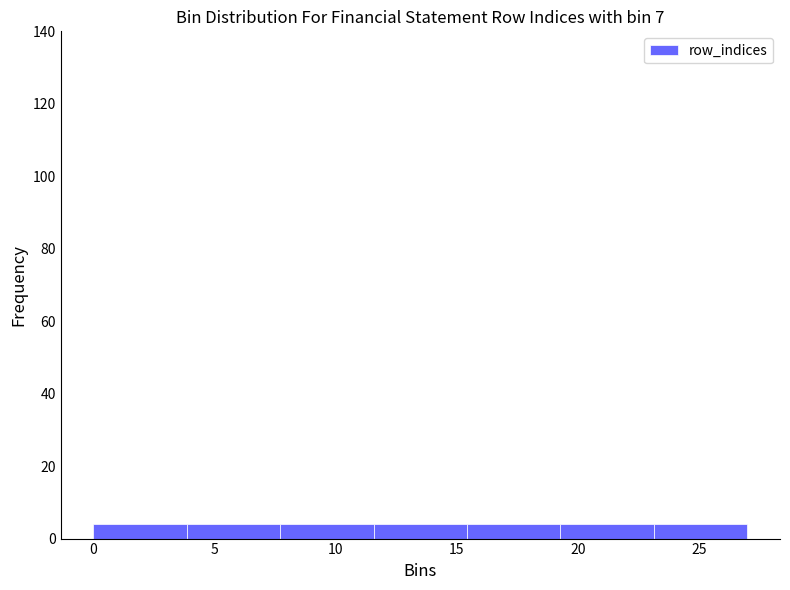

Reading left to right, transcribe this chart: for each bar, give the range it covers on the x-axis and its height. Neither the bar edges nor the heights are printed on the chart, so give them approximately, as read against the axes.

0.0 to 4.0: 4
4.0 to 7.5: 4
7.5 to 11.5: 4
11.5 to 15.5: 4
15.5 to 19.5: 4
19.5 to 23.0: 4
23.0 to 27.0: 4